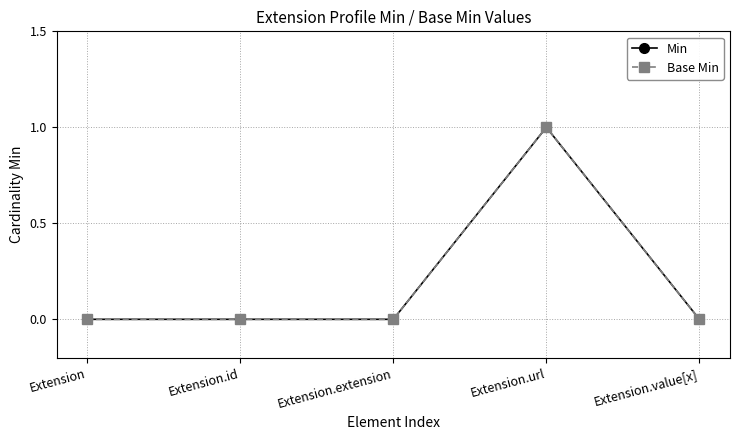

Is this an area chart (filled region under the line)?

No